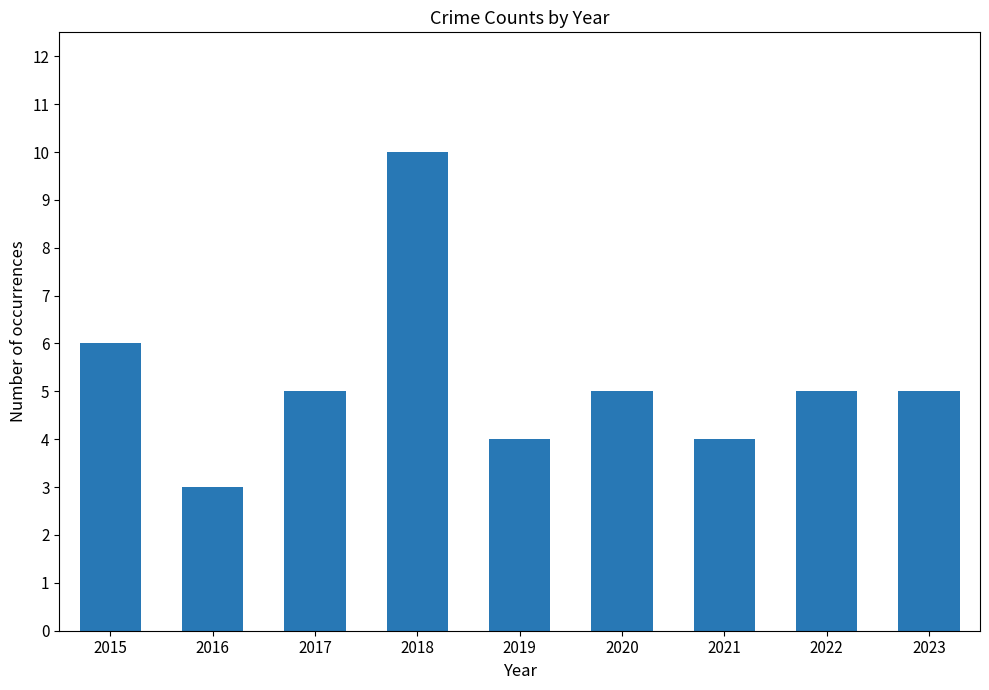

Read the value at 2017.

5